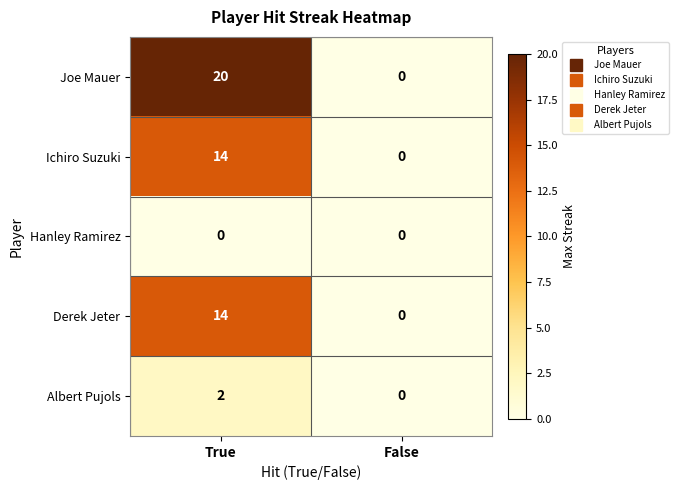

Which series has the largest range (max minus min)?

Joe Mauer